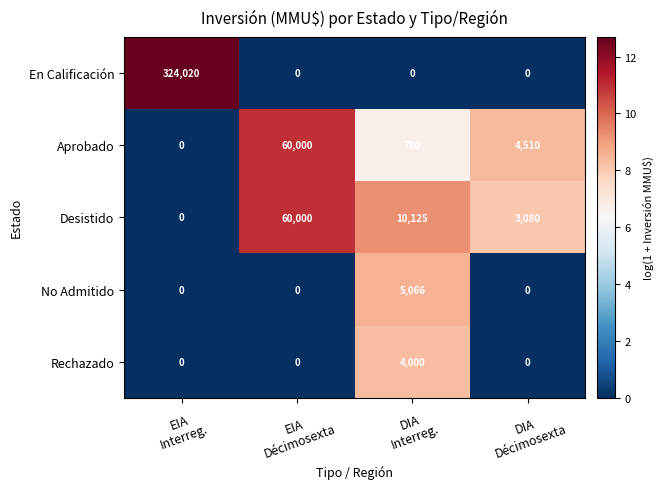

What is the sum of all Aprobado values?

65290